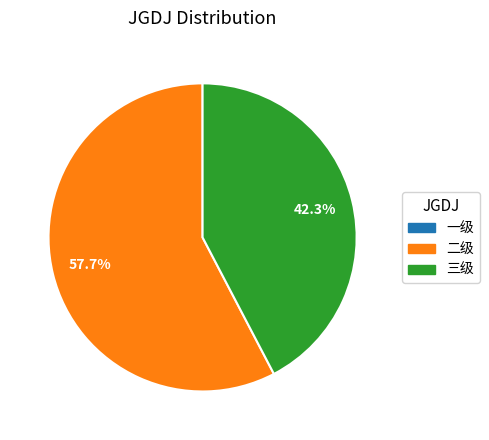

To the nearest percent, what is the average slice percentage?

50%